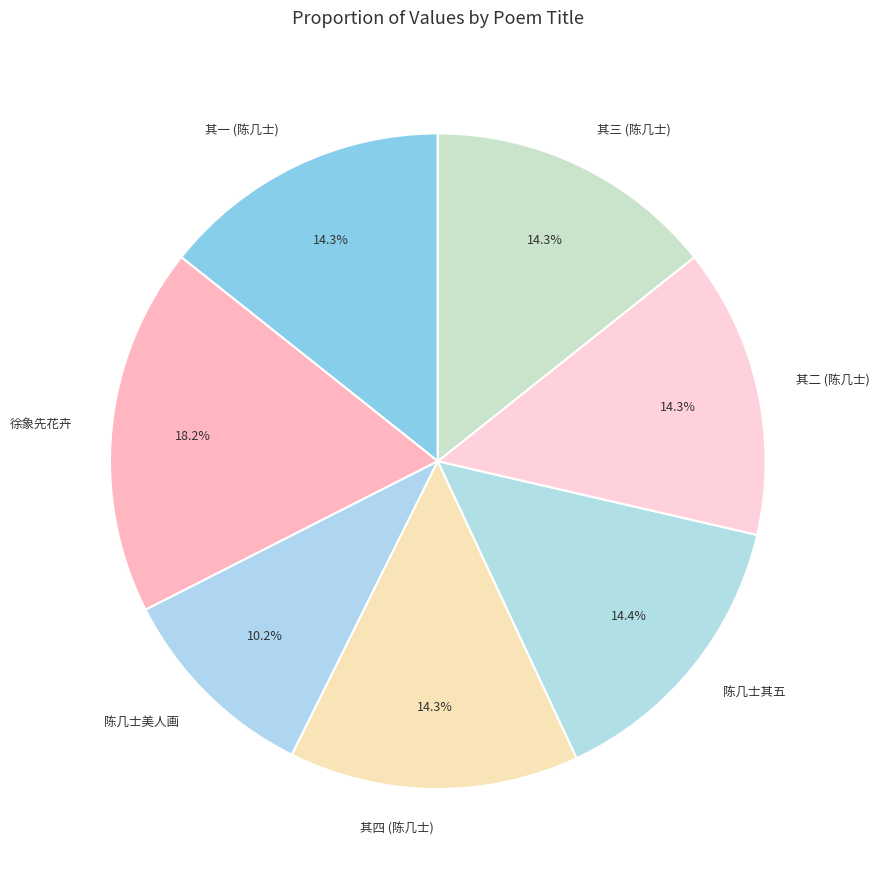

Which slice is the largest?

徐象先花卉